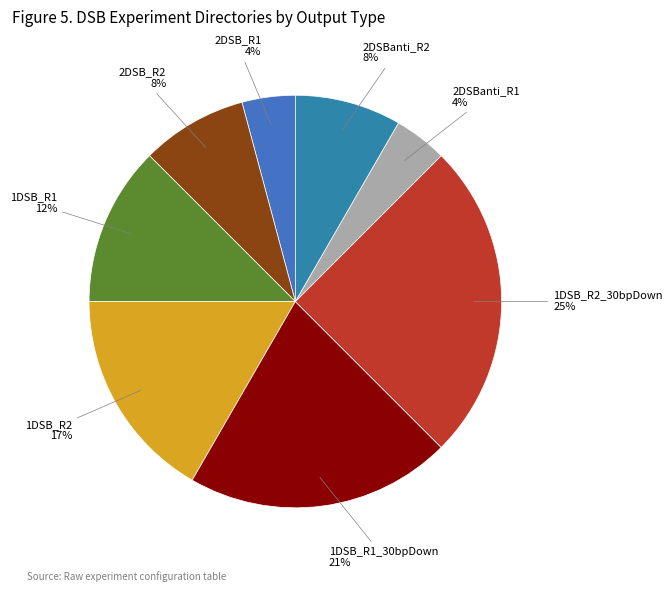

Rank the categories by value from lowest to highest.

2DSB_R1, 2DSBanti_R1, 2DSB_R2, 2DSBanti_R2, 1DSB_R1, 1DSB_R2, 1DSB_R1_30bpDown, 1DSB_R2_30bpDown